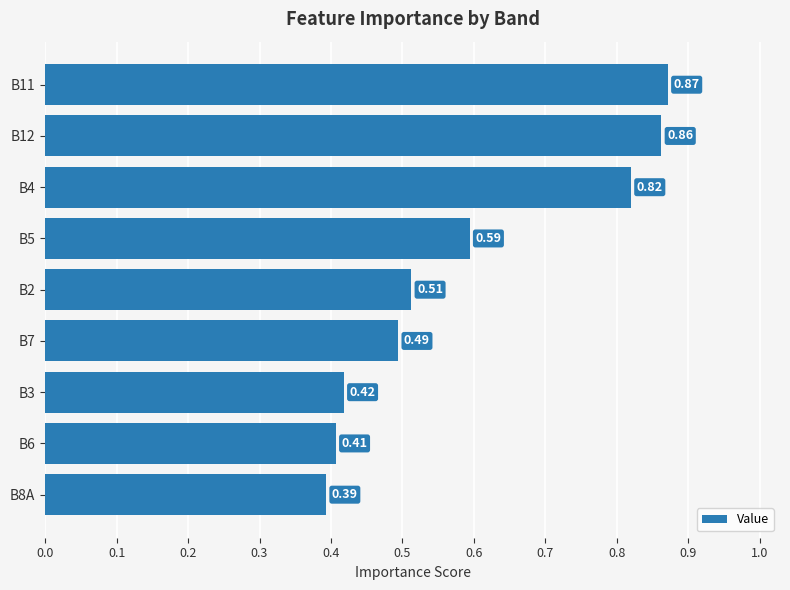

Which has a higher value, B11 or B5?

B11